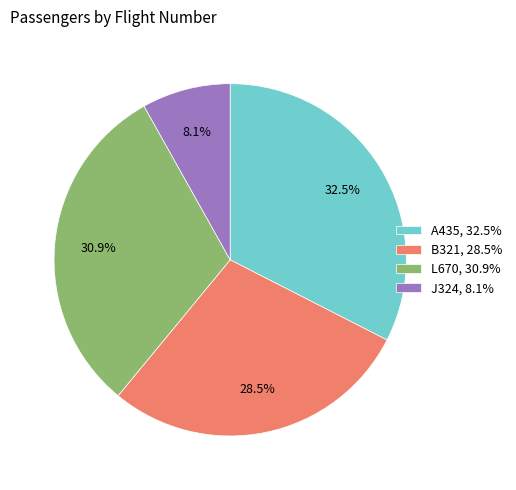

Rank the categories by value from highest to lowest.

A435, L670, B321, J324